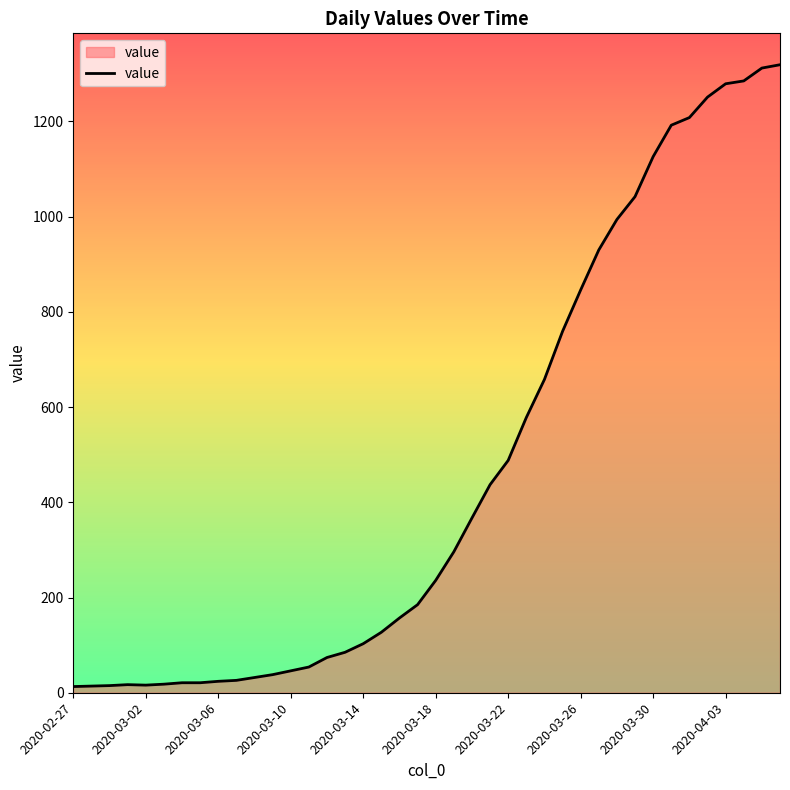

What is the maximum value shown in the chart?

1319